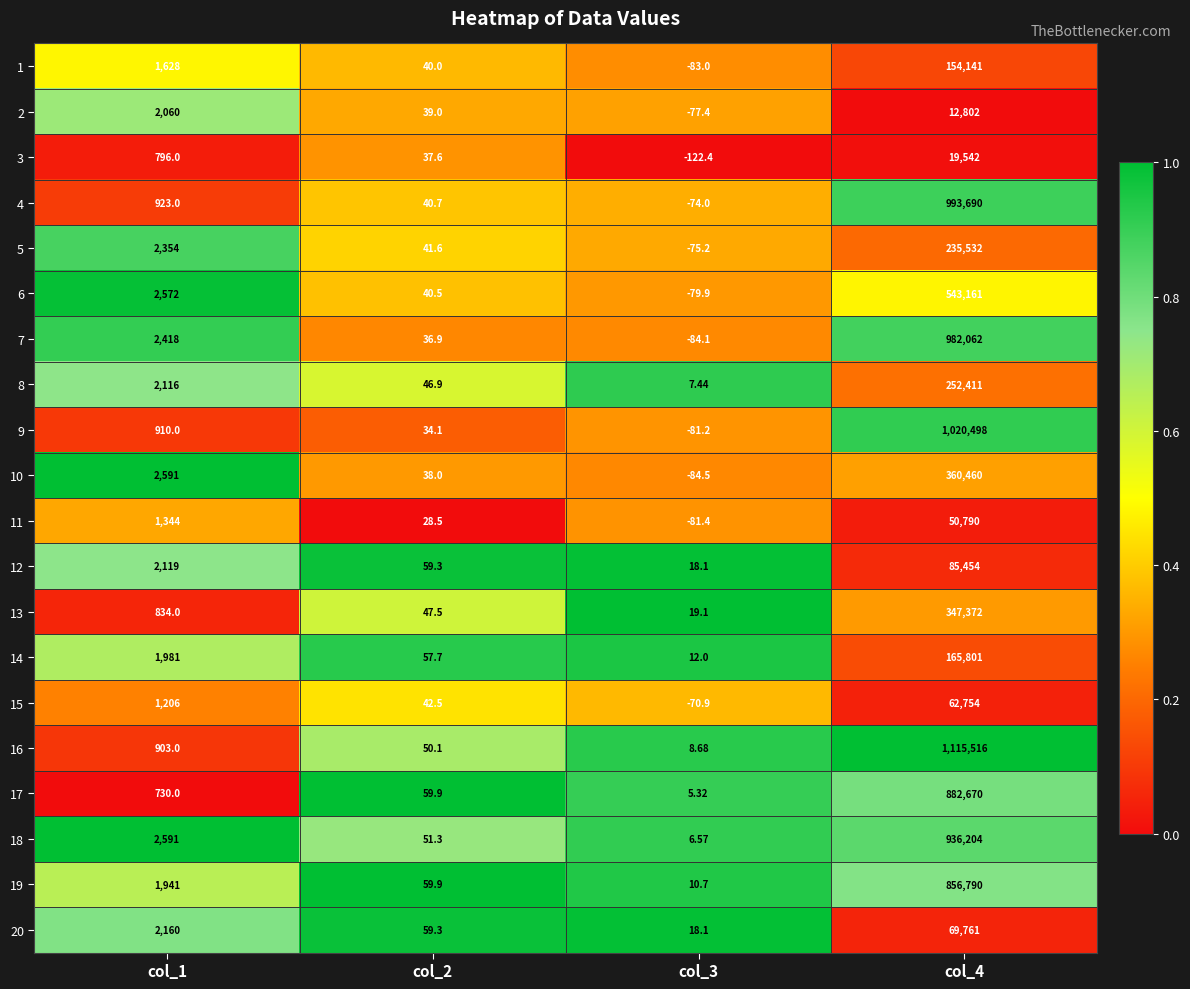

Is the value of 16 at col_4 greater than the value of 15 at col_3?

Yes